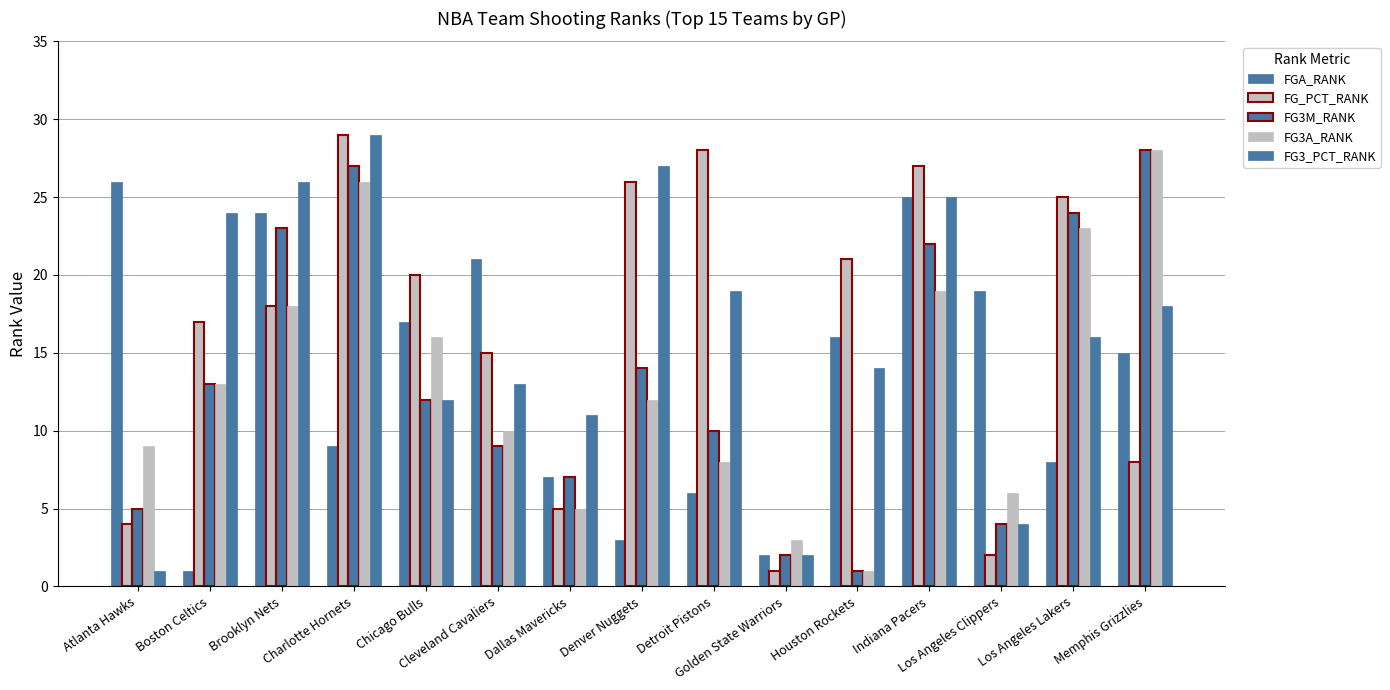

Count the number of categories in the chart.

15